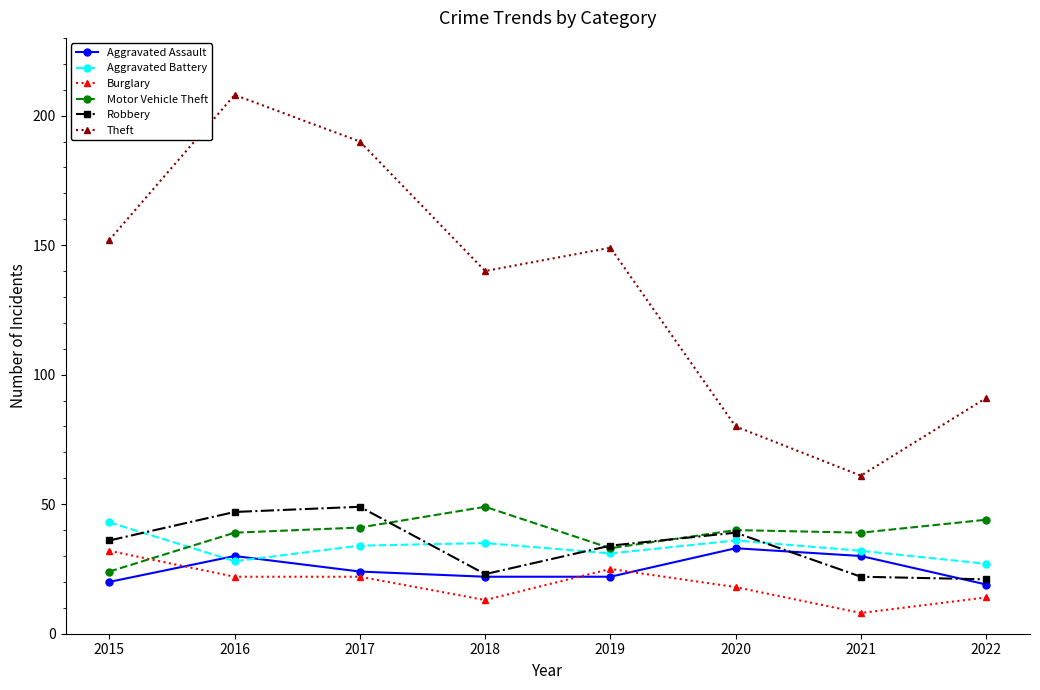

What are all the series names shown in the legend?

Aggravated Assault, Aggravated Battery, Burglary, Motor Vehicle Theft, Robbery, Theft